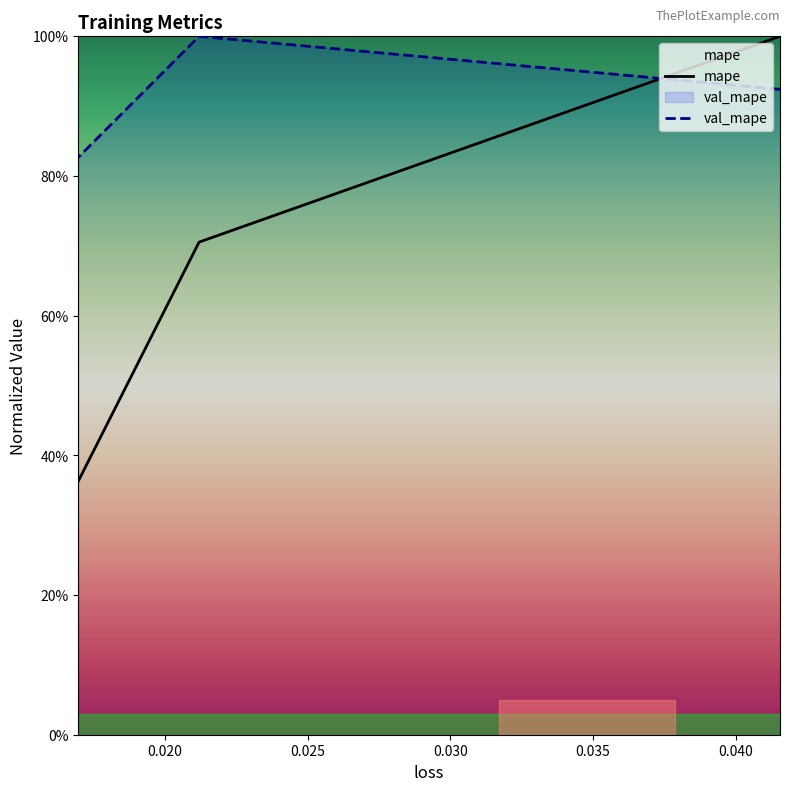

What is the minimum value for val_mape?

0.8